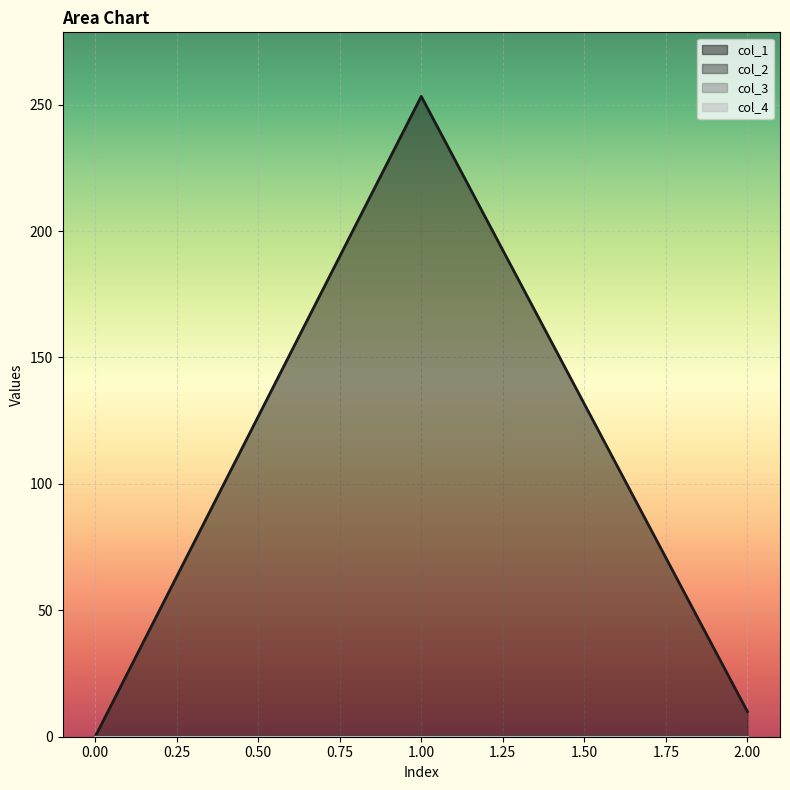

Between 0 and 1, which series saw the biggest shift?

col_1